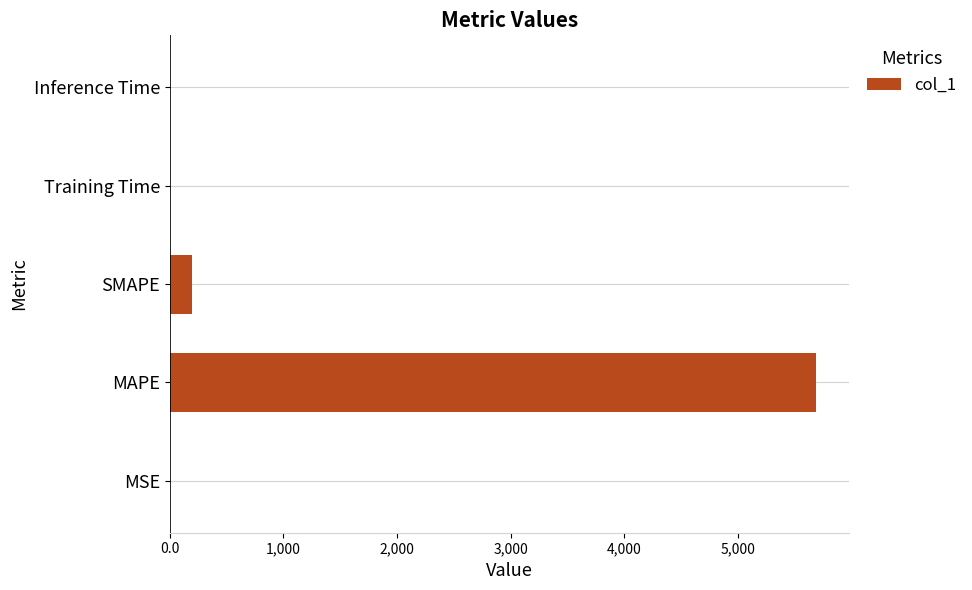

What is the approximate value at MAPE?

5688.5